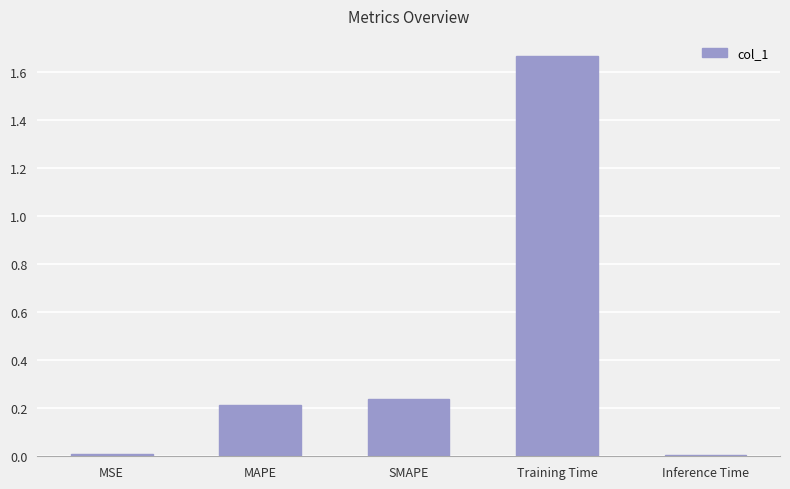

How many bars are there in total?

5